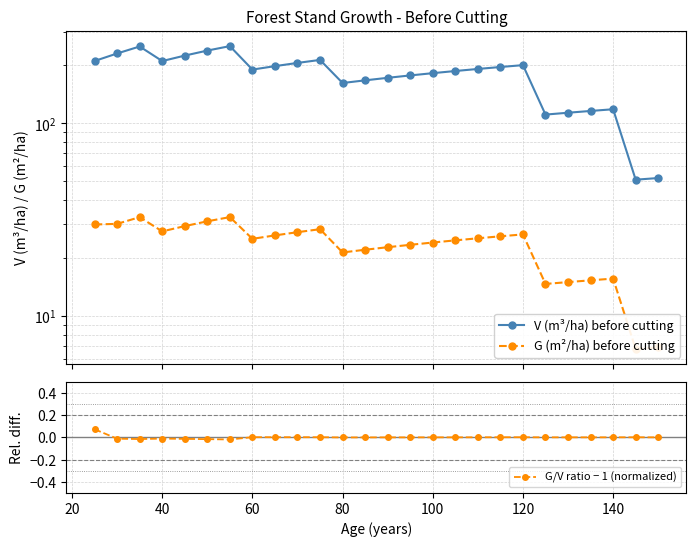

Is it true that G/V ratio − 1 (normalized) equals 0.0 at 80?

True